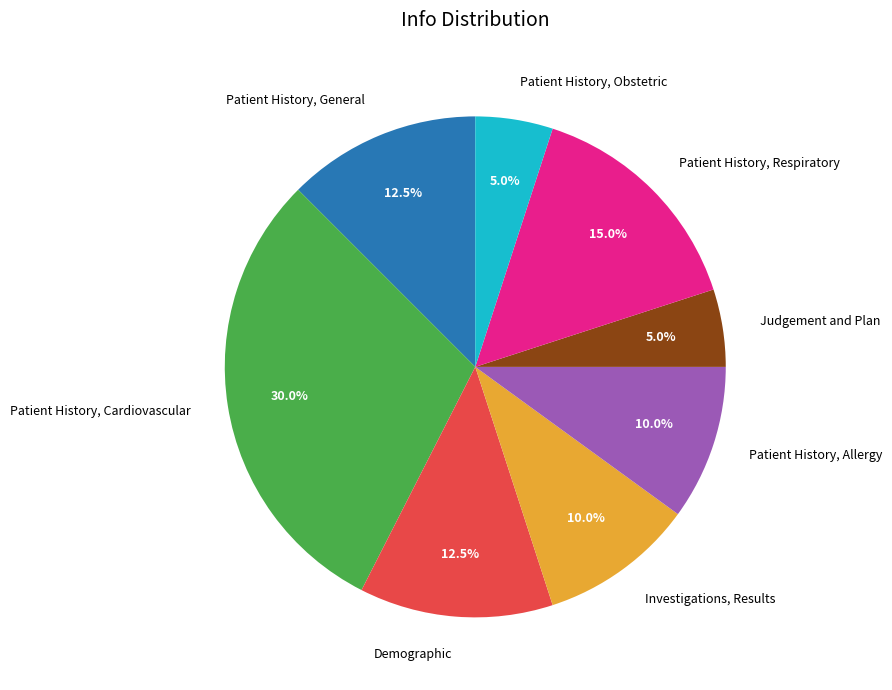

What is the total percentage of Demographic and Investigations, Results?

22.5%